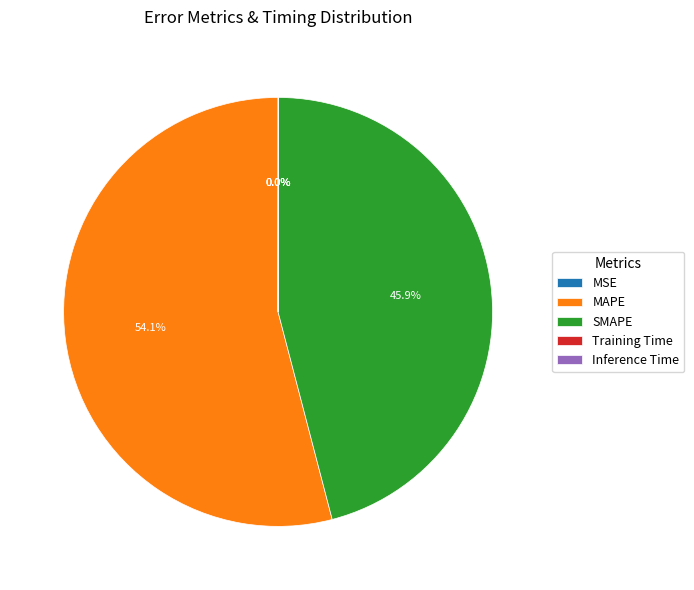

What portion of the pie excludes MAPE?

45.9%